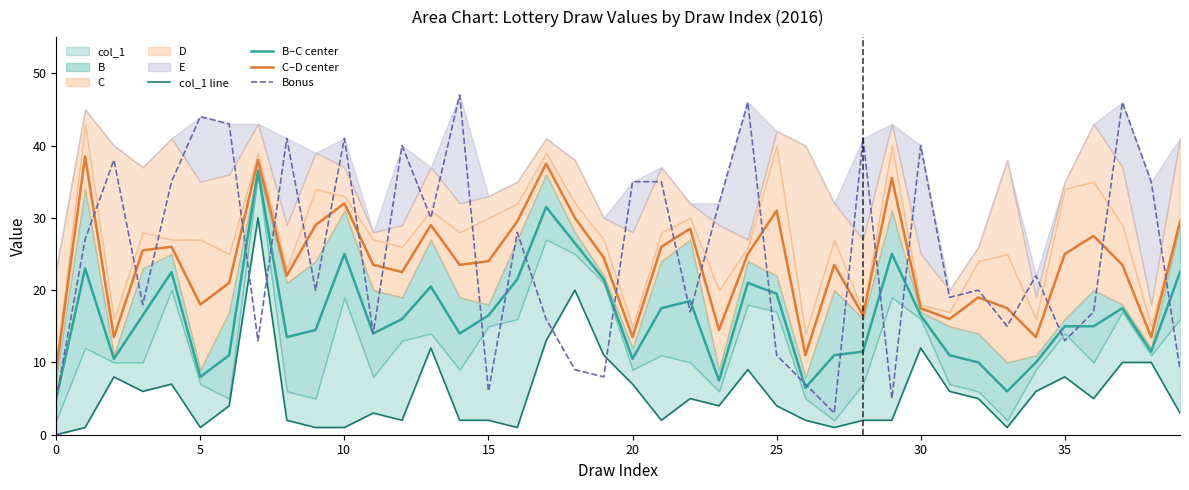

Rank the series by their maximum value, from lowest to highest.

col_1 line, B–C center, C–D center, Bonus